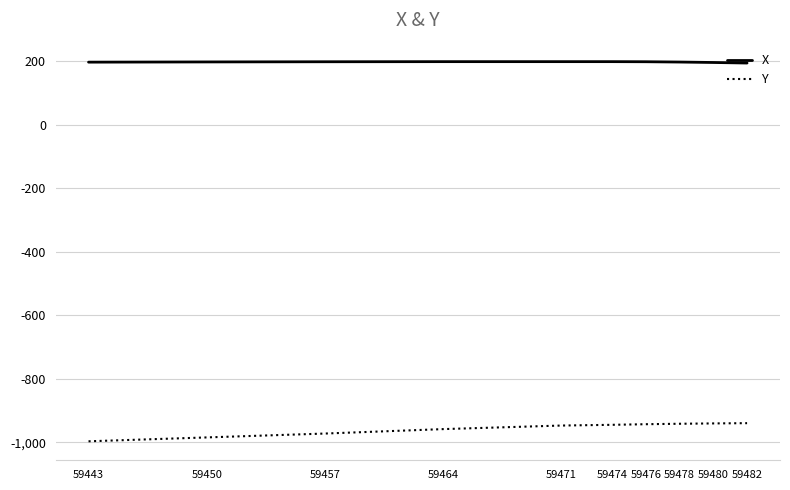

The Y series shows -984.3 at 59450. True or false?

True